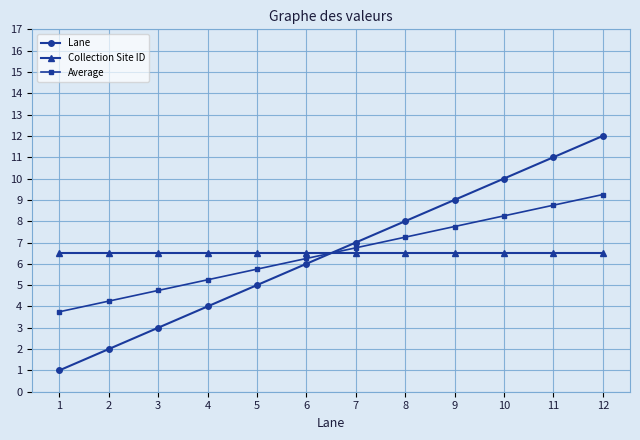

True or false: Collection Site ID has a value of 6.5 at 10.

True